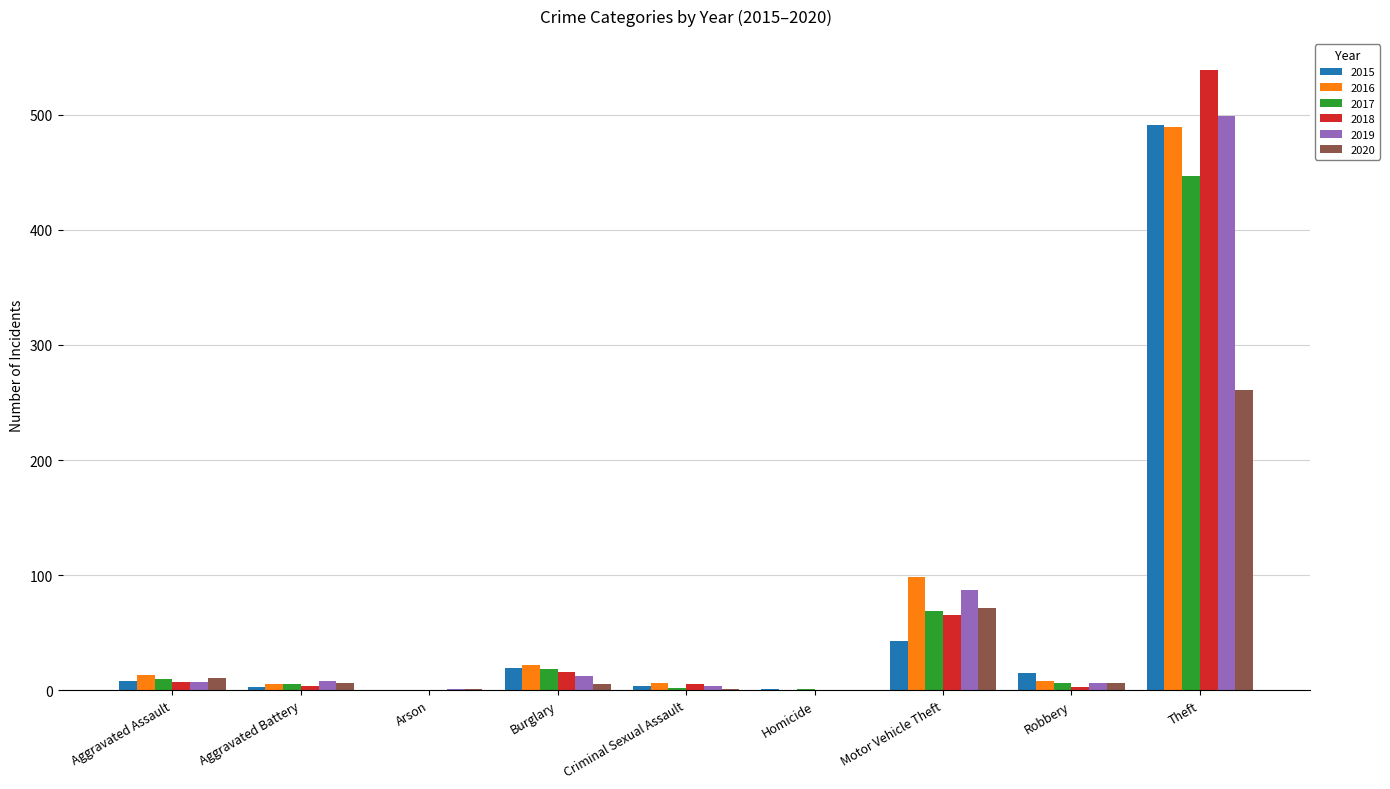

Which category has the highest value in the 2019 series?

Theft